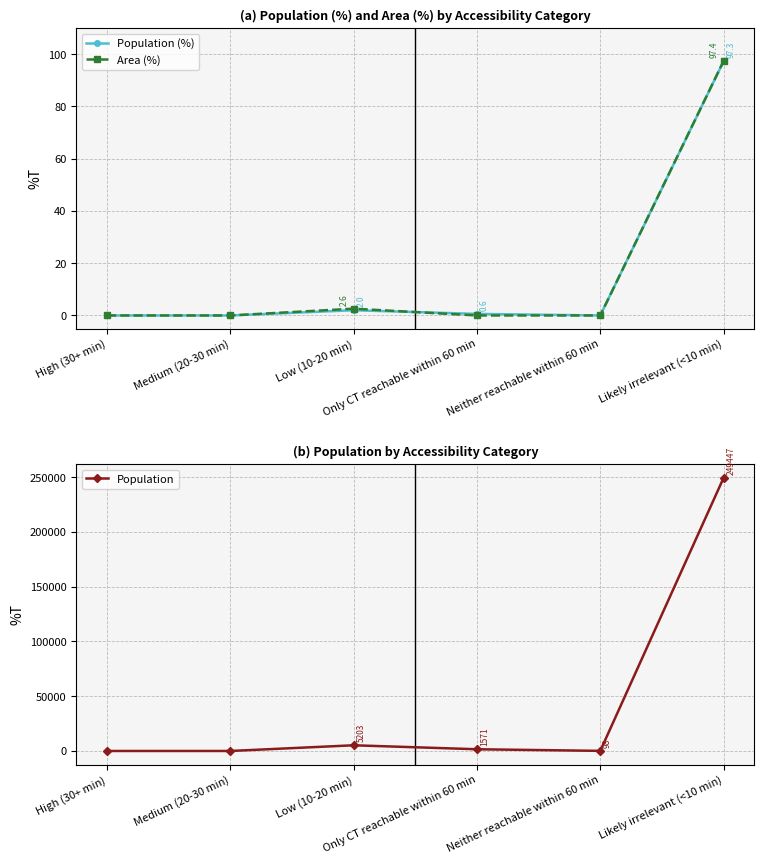

What are all the series names shown in the legend?

Population (%), Area (%), Population